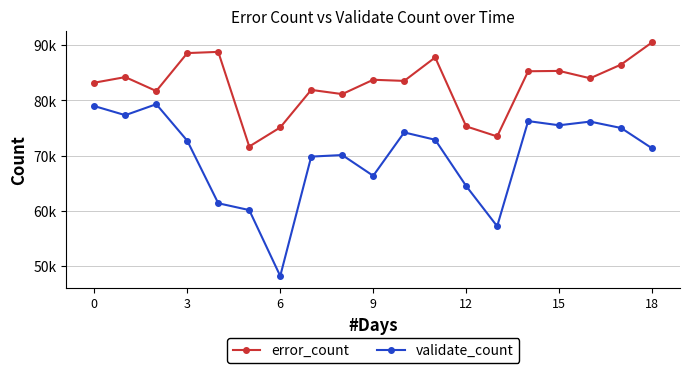

What are all the series names shown in the legend?

error_count, validate_count